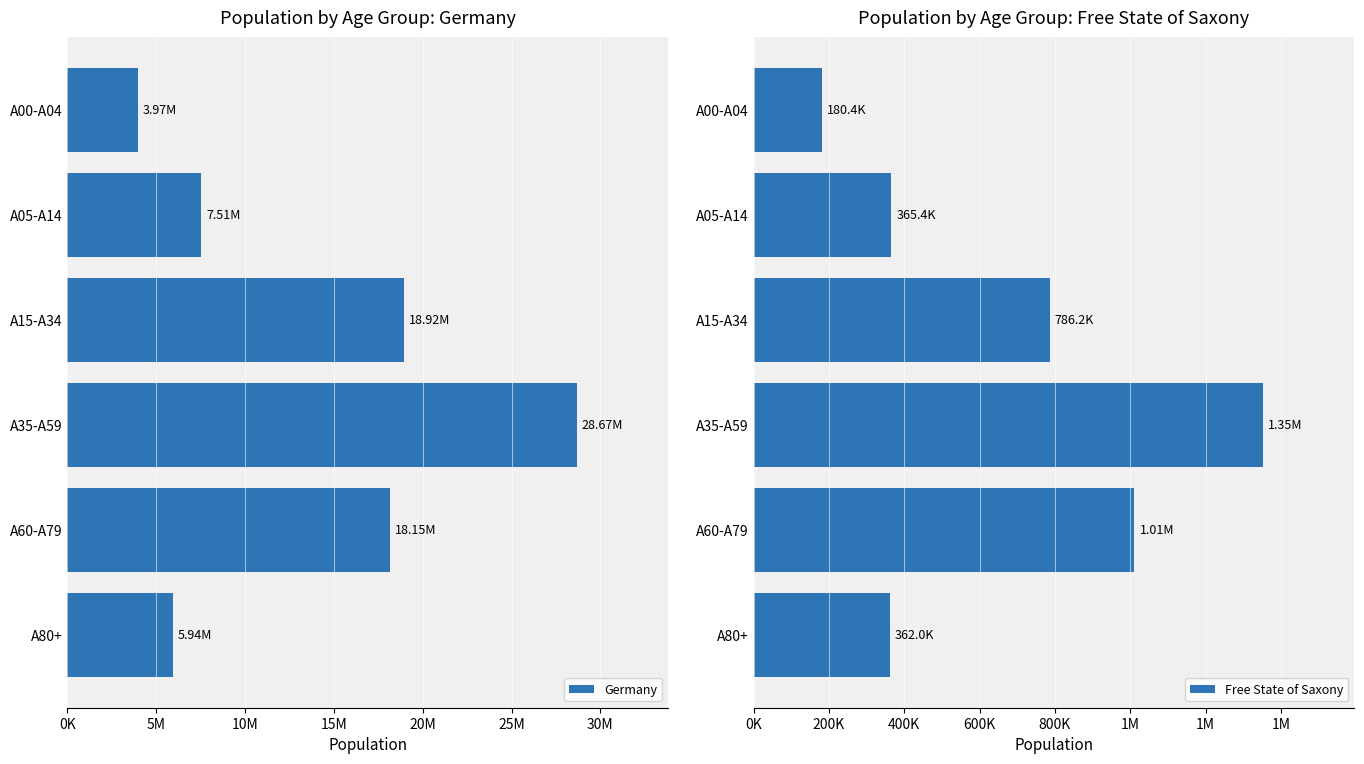

What position from the right is A05-A14?

5